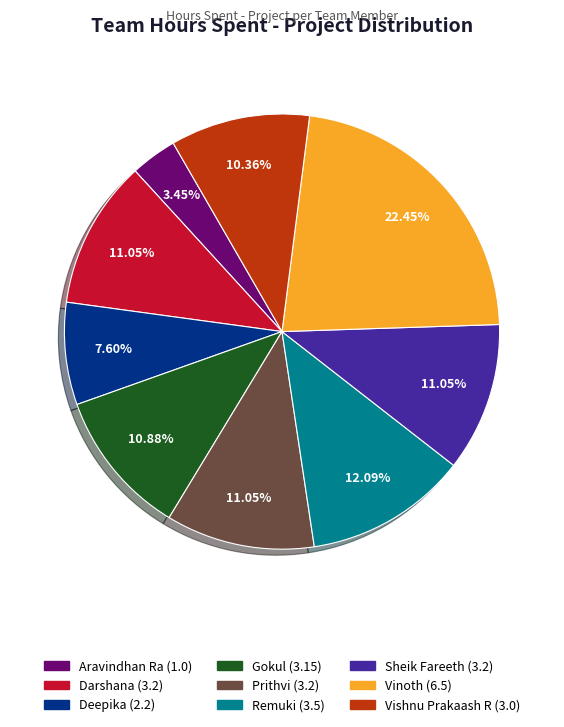

How much of the chart is everything except Remuki?

87.9%